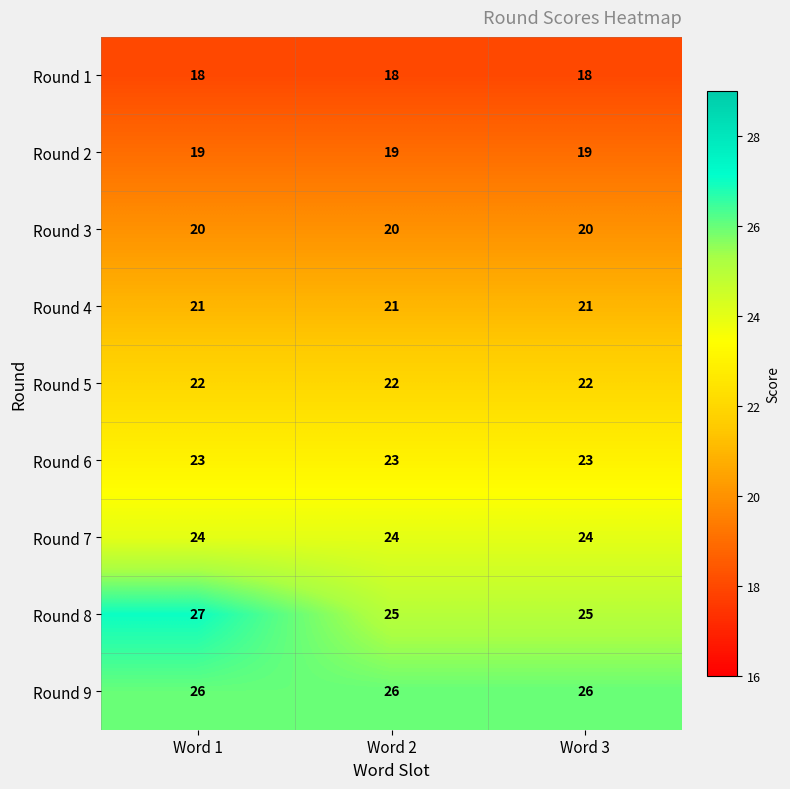

Reading left to right, extract all data points from this chart.

Round 1: Word 1=18	Word 2=18	Word 3=18
Round 2: Word 1=19	Word 2=19	Word 3=19
Round 3: Word 1=20	Word 2=20	Word 3=20
Round 4: Word 1=21	Word 2=21	Word 3=21
Round 5: Word 1=22	Word 2=22	Word 3=22
Round 6: Word 1=23	Word 2=23	Word 3=23
Round 7: Word 1=24	Word 2=24	Word 3=24
Round 8: Word 1=27	Word 2=25	Word 3=25
Round 9: Word 1=26	Word 2=26	Word 3=26